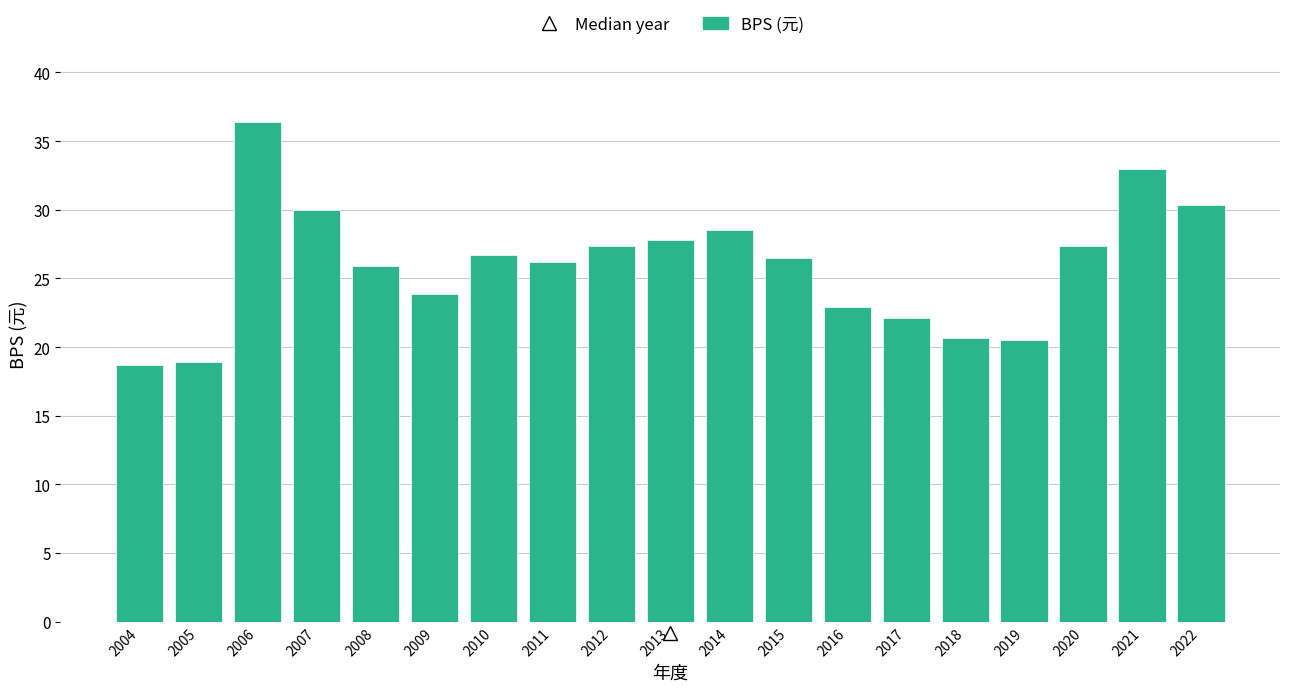

What is the approximate value at 2011?

26.2